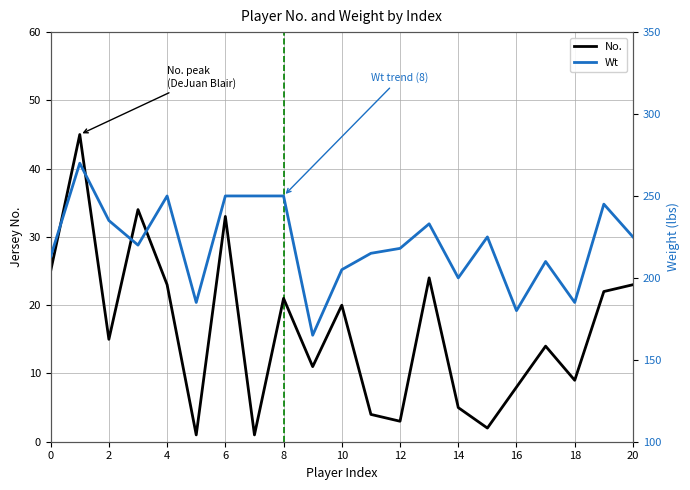

At which label is Wt closest to 217?

12